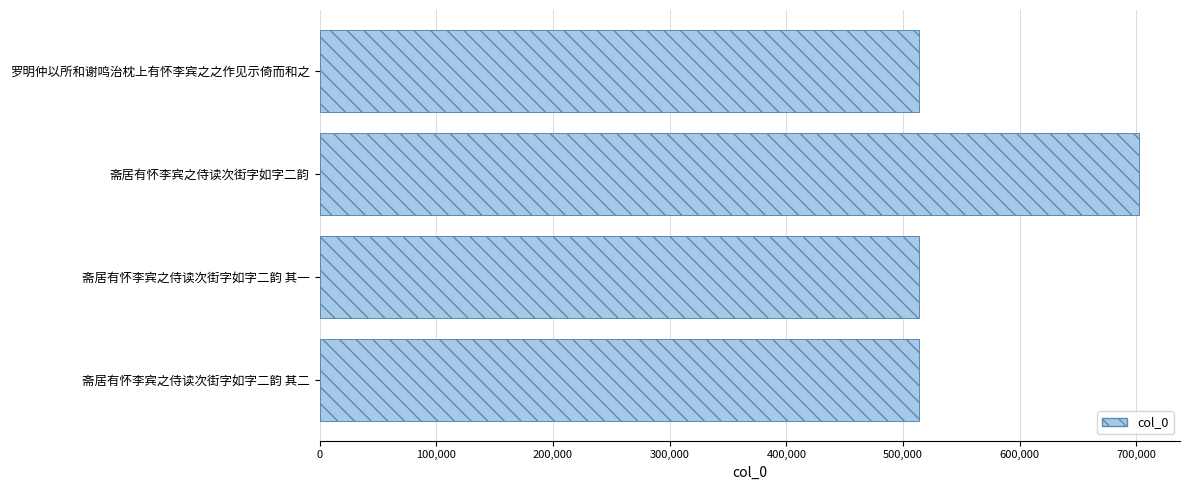

Which label corresponds to the largest value in the chart?

斋居有怀李宾之侍读次街字如字二韵